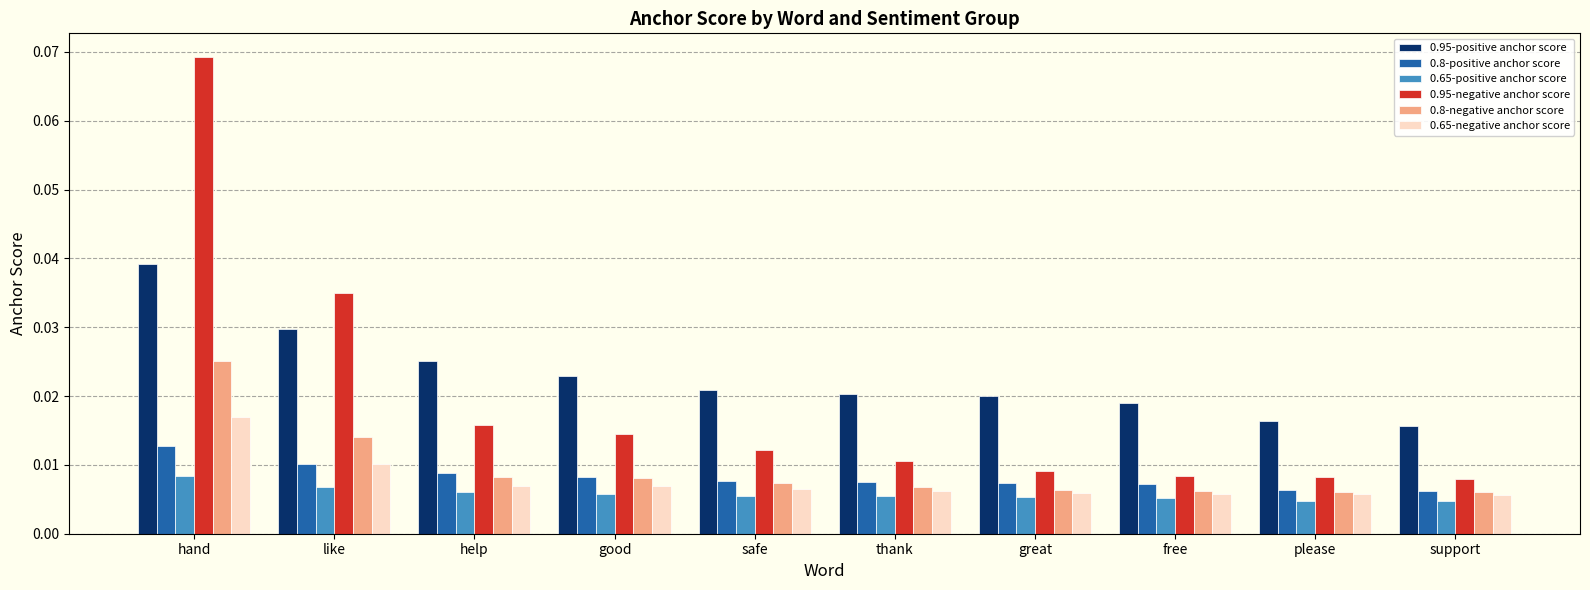

What is the label of the 1st bar from the left?

hand